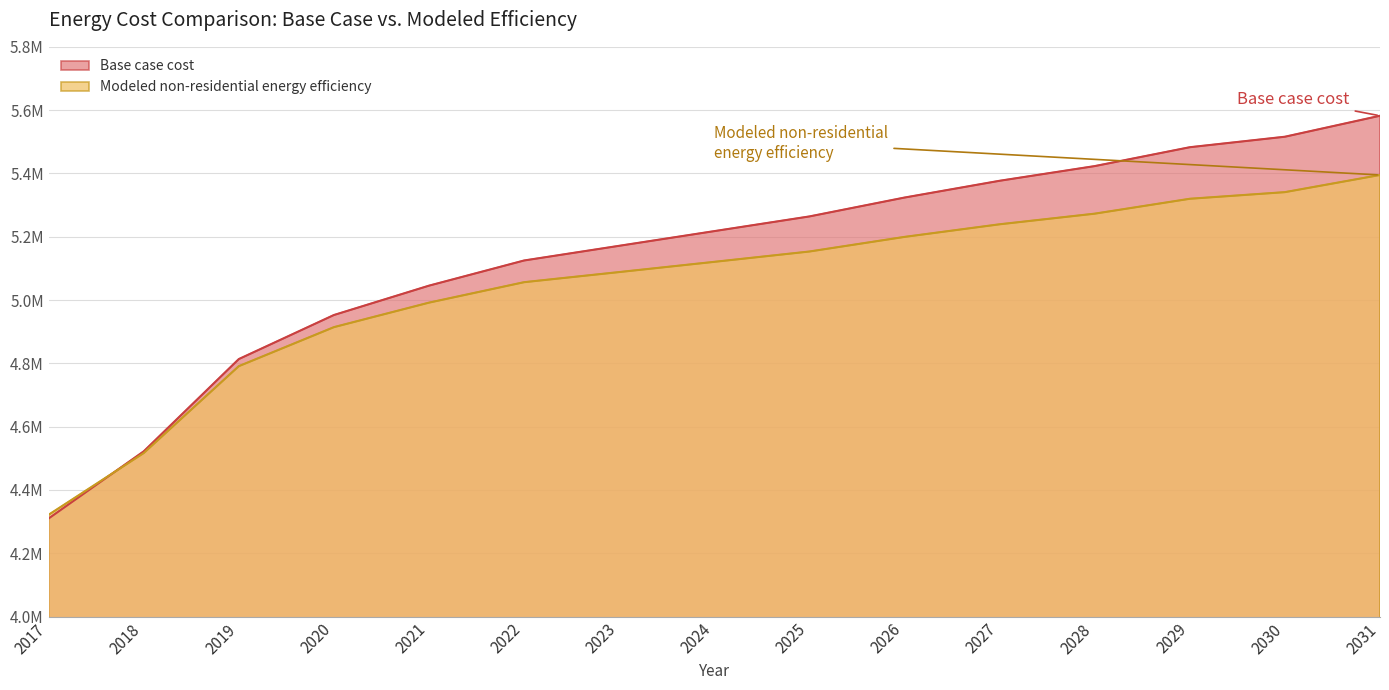

What are all the series names shown in the legend?

Base case cost, Modeled non-residential energy efficiency